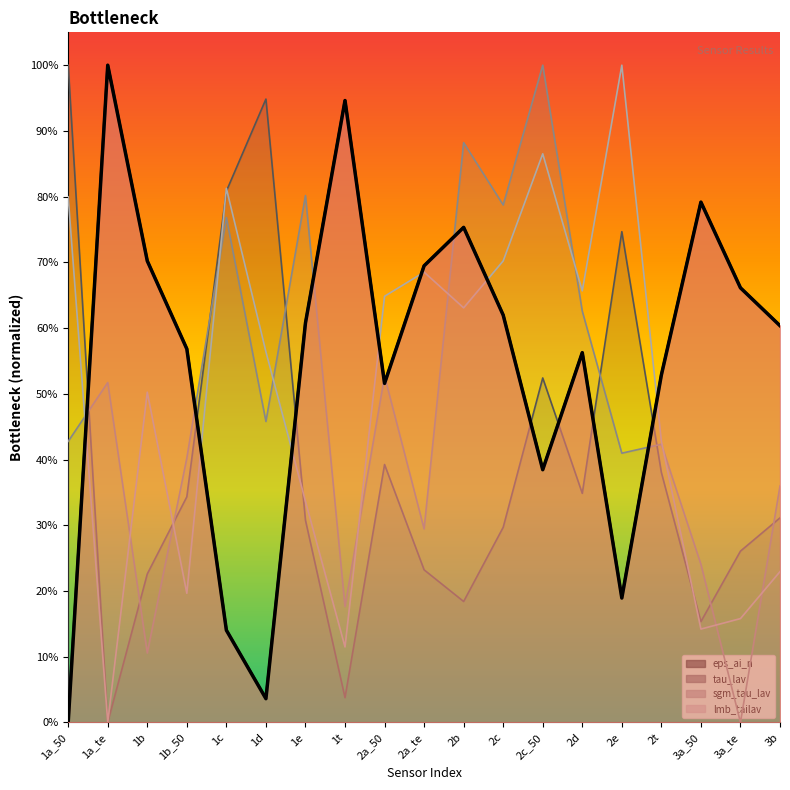

True or false: the data shows 0.2 at 2e.

True